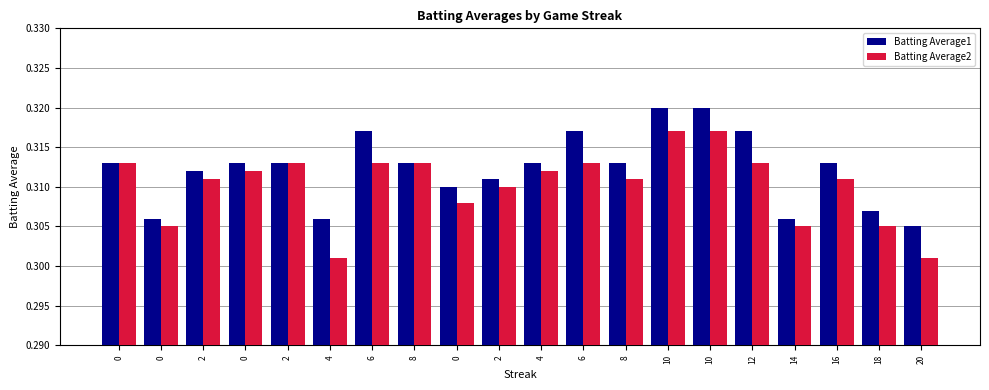

What are all the series names shown in the legend?

Batting Average1, Batting Average2